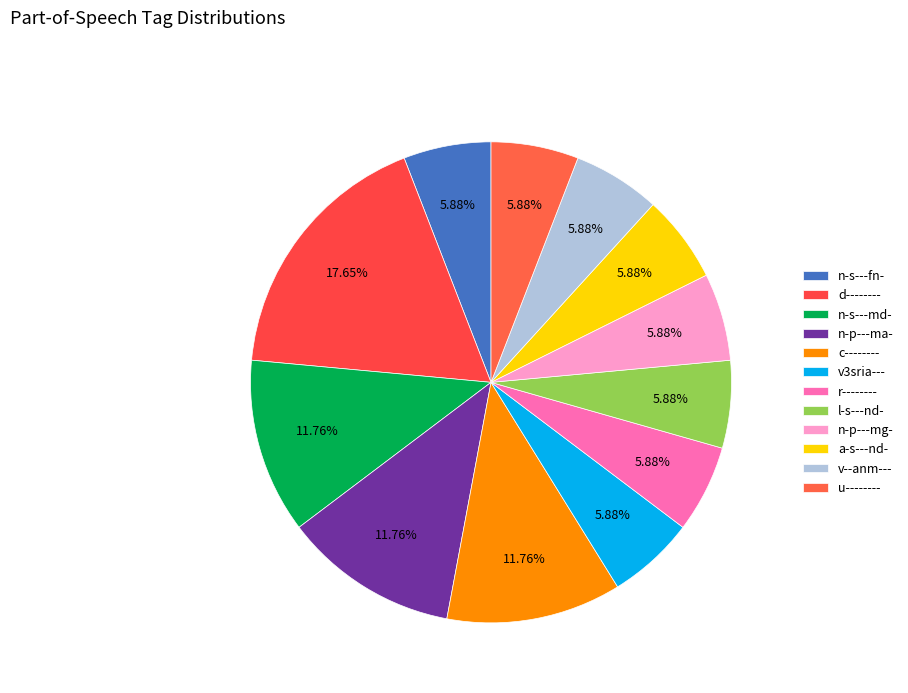

Is it true that d-------- is 28% of the pie?

False